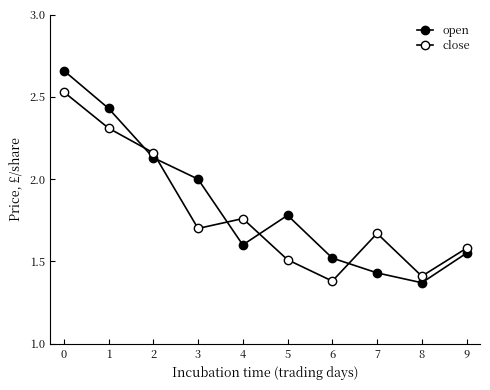

Does the chart have visible grid lines?

No